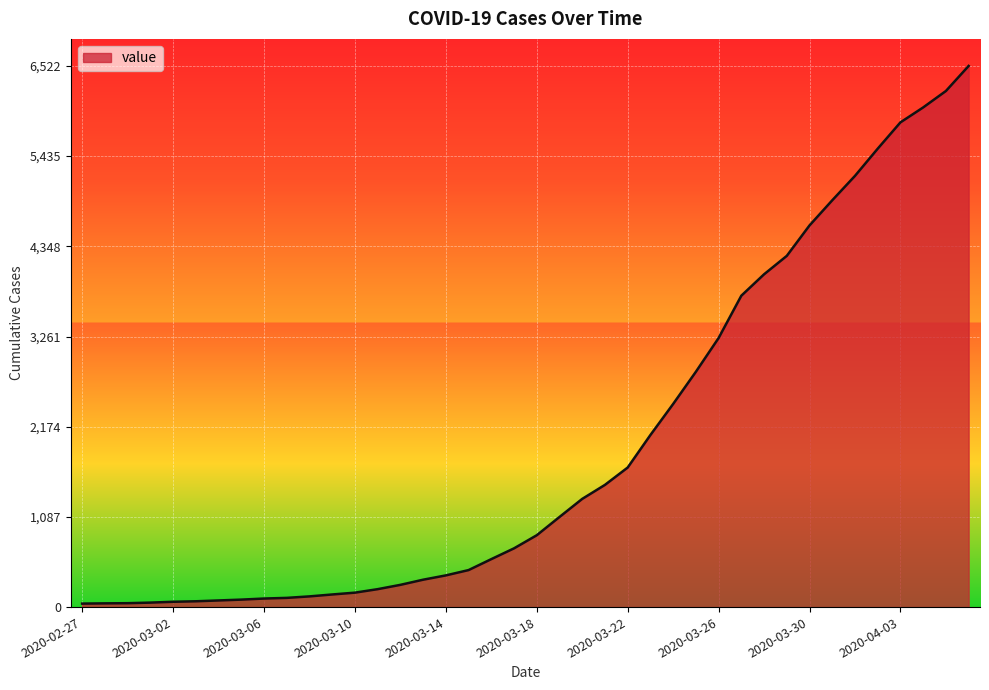

What is the difference between the maximum and minimum values?

6480